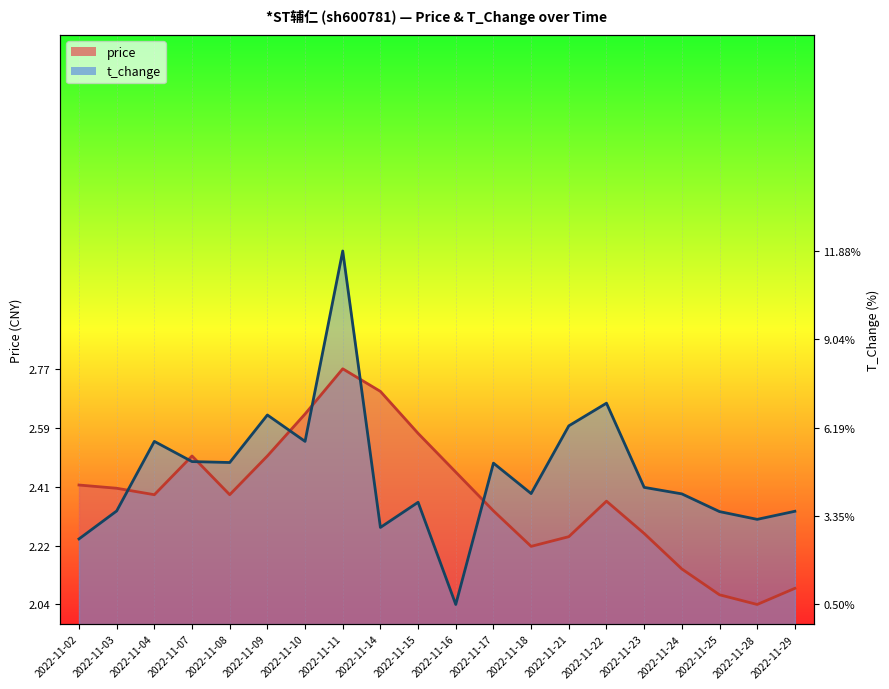

In price, how many points are lower than both neighbors (excluding endpoints)?

4